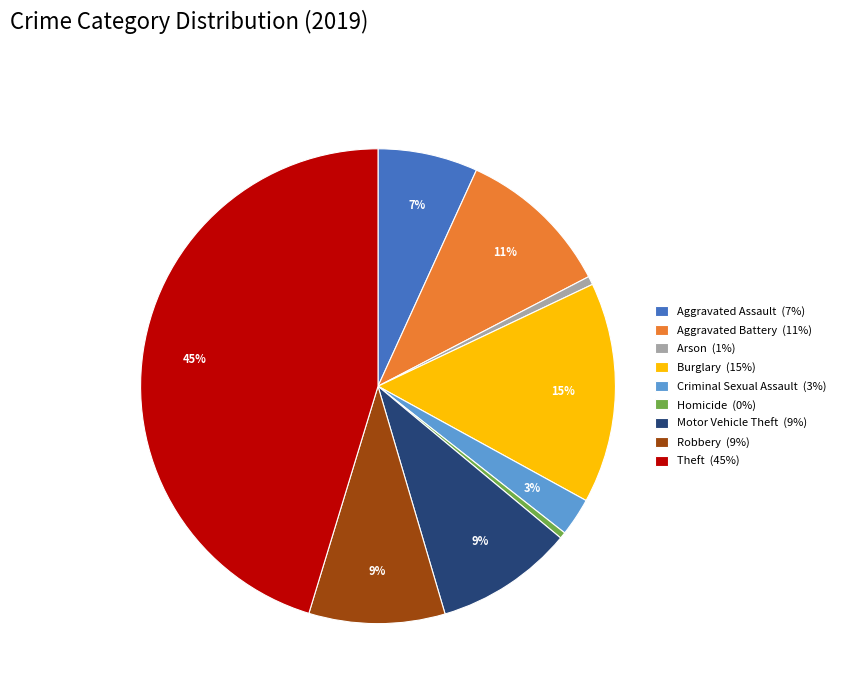

Between Robbery (9%) and Theft (45%), which is larger?

Theft (45%)